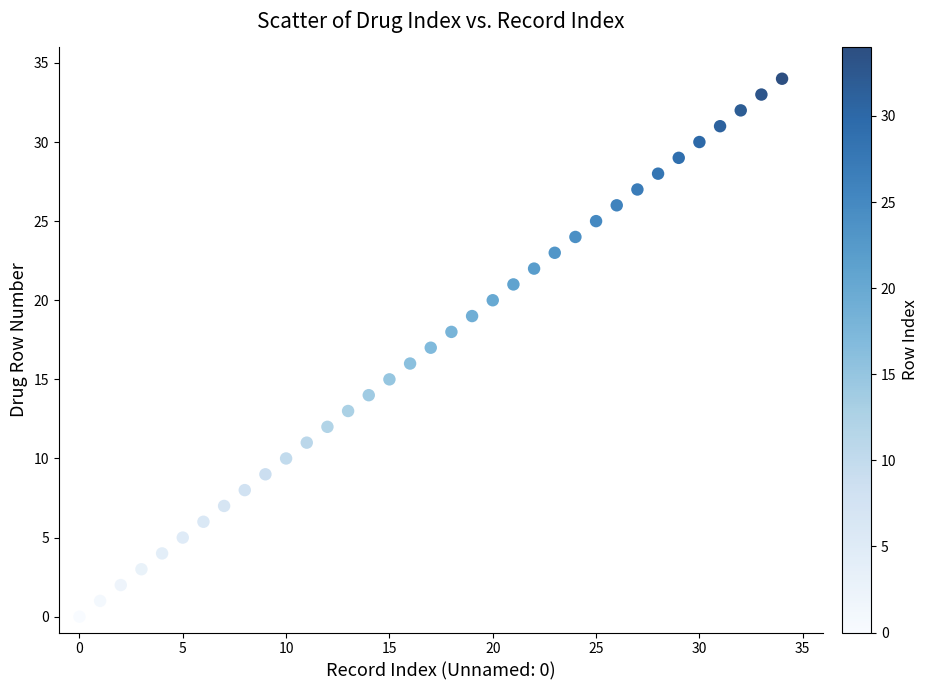

What is the range of Y values (max minus min)?

34